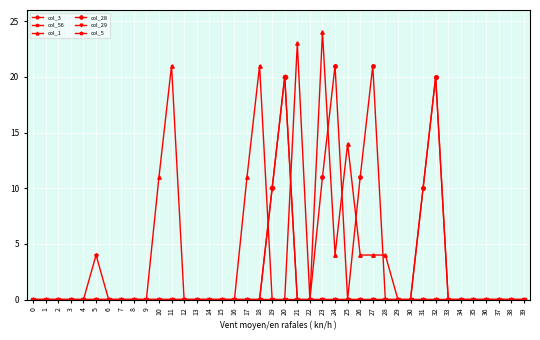

Does the chart have visible grid lines?

Yes